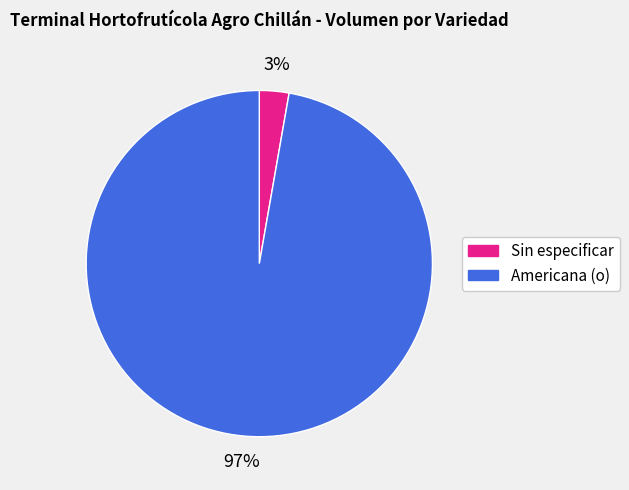

Combined, do Americana (o) and Sin especificar account for over 50%?

Yes